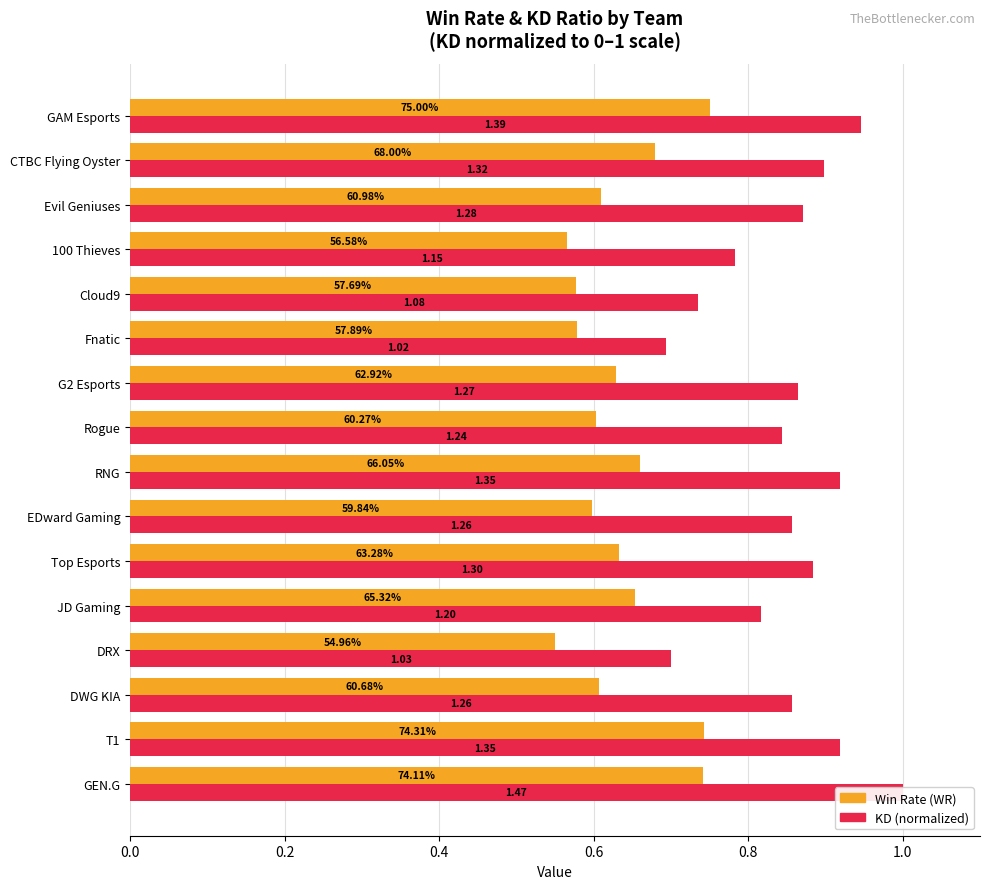

Reading left to right, extract all data points from this chart.

Win Rate (WR): 0.7	0.7	0.6	0.5	0.7	0.6	0.6	0.7	0.6	0.6	0.6	0.6	0.6	0.6	0.7	0.8
KD (normalized): 1.0	0.9	0.9	0.7	0.8	0.9	0.9	0.9	0.8	0.9	0.7	0.7	0.8	0.9	0.9	0.9